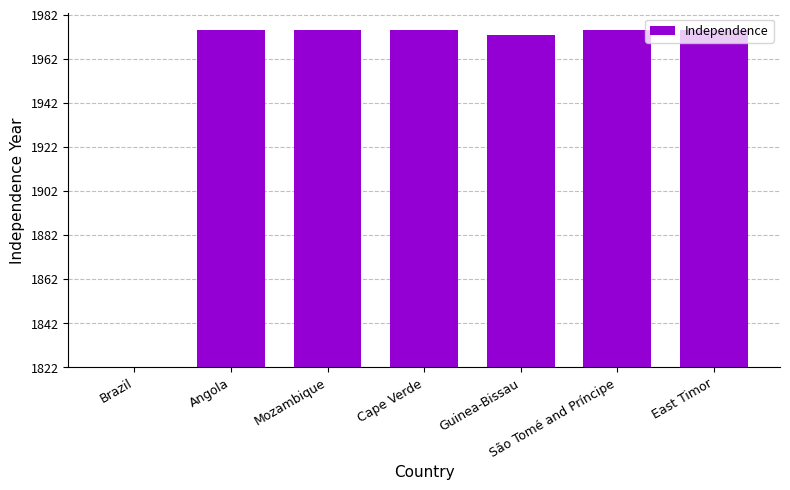

List the labels in order of value, largest first.

Angola, Mozambique, Cape Verde, São Tomé and Príncipe, East Timor, Guinea-Bissau, Brazil